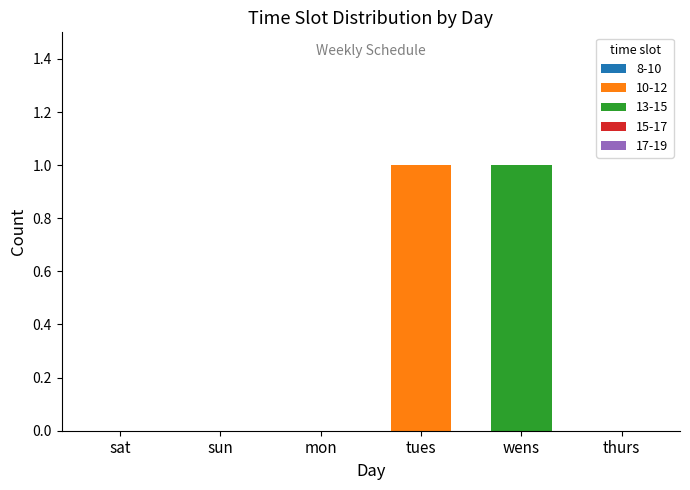

Reading left to right, what are the values for 10-12?

sat=0	sun=0	mon=0	tues=1	wens=0	thurs=0